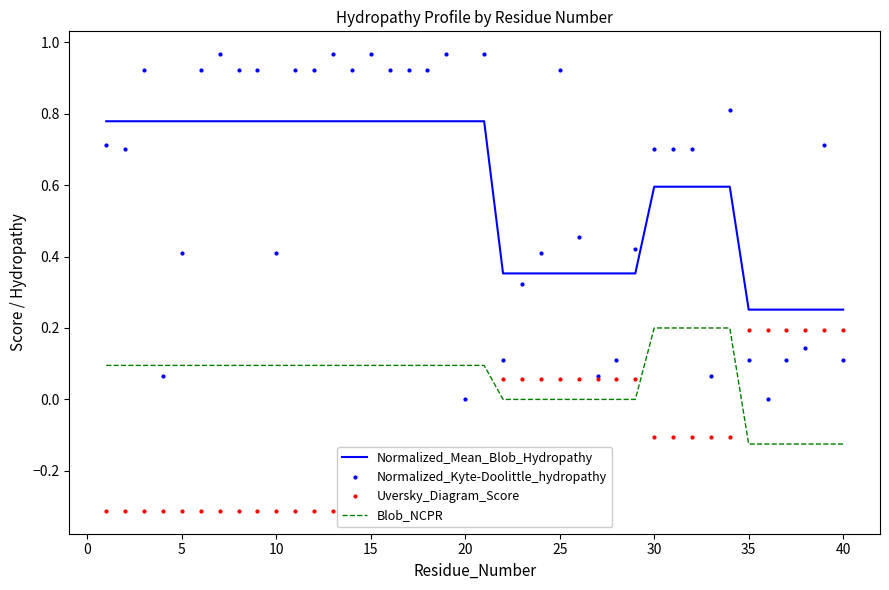

True or false: Blob_NCPR has more than 0 interior local peaks.

False